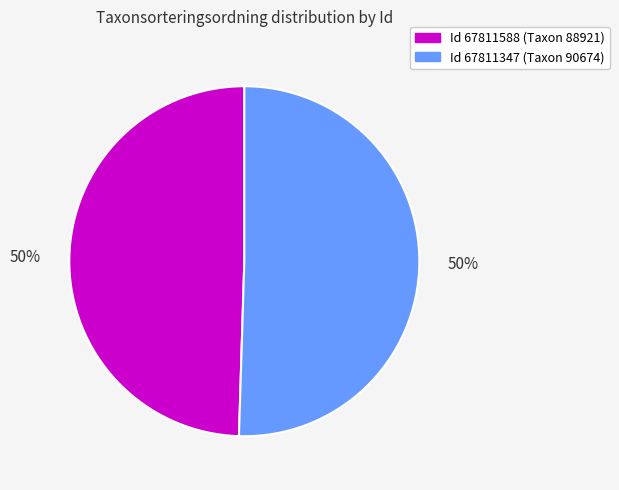

How many slices are in this pie chart?

2